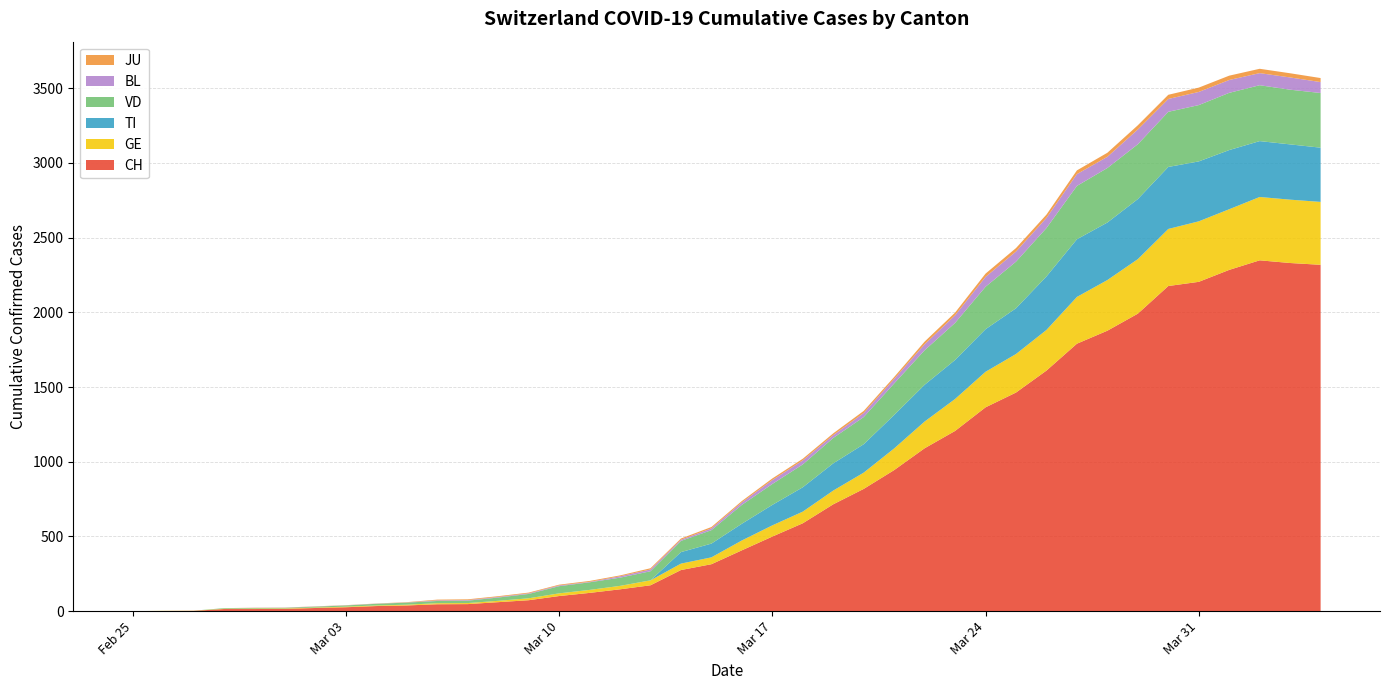

Reading left to right, extract all data points from this chart.

CH: 2020-02-25=0	2020-02-26=1	2020-02-27=2	2020-02-28=14	2020-02-29=14	2020-03-01=15	2020-03-02=21	2020-03-03=26	2020-03-04=34	2020-03-05=38	2020-03-06=46	2020-03-07=47	2020-03-08=60	2020-03-09=73	2020-03-10=101	2020-03-11=122	2020-03-12=146	2020-03-13=173	2020-03-14=275	2020-03-15=314	2020-03-16=407	2020-03-17=499	2020-03-18=588	2020-03-19=715	2020-03-20=818	2020-03-21=944	2020-03-22=1090	2020-03-23=1206	2020-03-24=1364	2020-03-25=1463	2020-03-26=1610	2020-03-27=1790	2020-03-28=1877	2020-03-29=1991	2020-03-30=2176	2020-03-31=2204	2020-04-01=2284	2020-04-02=2348	2020-04-03=2330	2020-04-04=2318
GE: 2020-02-25=0	2020-02-26=1	2020-02-27=1	2020-02-28=2	2020-02-29=3	2020-03-01=3	2020-03-02=3	2020-03-03=4	2020-03-04=4	2020-03-05=5	2020-03-06=7	2020-03-07=7	2020-03-08=9	2020-03-09=13	2020-03-10=18	2020-03-11=20	2020-03-12=23	2020-03-13=33	2020-03-14=43	2020-03-15=46	2020-03-16=66	2020-03-17=75	2020-03-18=78	2020-03-19=92	2020-03-20=109	2020-03-21=145	2020-03-22=179	2020-03-23=214	2020-03-24=238	2020-03-25=258	2020-03-26=272	2020-03-27=313	2020-03-28=339	2020-03-29=365	2020-03-30=382	2020-03-31=405	2020-04-01=406	2020-04-02=424	2020-04-03=424	2020-04-04=421
TI: 2020-02-25=0	2020-02-26=0	2020-02-27=0	2020-02-28=0	2020-02-29=0	2020-03-01=0	2020-03-02=0	2020-03-03=0	2020-03-04=0	2020-03-05=0	2020-03-06=0	2020-03-07=0	2020-03-08=0	2020-03-09=0	2020-03-10=0	2020-03-11=0	2020-03-12=0	2020-03-13=0	2020-03-14=77	2020-03-15=92	2020-03-16=112	2020-03-17=137	2020-03-18=163	2020-03-19=182	2020-03-20=190	2020-03-21=224	2020-03-22=246	2020-03-23=261	2020-03-24=285	2020-03-25=306	2020-03-26=358	2020-03-27=386	2020-03-28=385	2020-03-29=402	2020-03-30=415	2020-03-31=401	2020-04-01=396	2020-04-02=374	2020-04-03=370	2020-04-04=363
VD: 2020-02-25=0	2020-02-26=0	2020-02-27=0	2020-02-28=4	2020-02-29=4	2020-03-01=4	2020-03-02=6	2020-03-03=8	2020-03-04=11	2020-03-05=14	2020-03-06=15	2020-03-07=16	2020-03-08=22	2020-03-09=29	2020-03-10=48	2020-03-11=51	2020-03-12=55	2020-03-13=61	2020-03-14=75	2020-03-15=90	2020-03-16=126	2020-03-17=140	2020-03-18=153	2020-03-19=170	2020-03-20=182	2020-03-21=211	2020-03-22=231	2020-03-23=248	2020-03-24=284	2020-03-25=312	2020-03-26=324	2020-03-27=357	2020-03-28=365	2020-03-29=367	2020-03-30=369	2020-03-31=377	2020-04-01=383	2020-04-02=374	2020-04-03=366	2020-04-04=366
BL: 2020-02-25=0	2020-02-26=0	2020-02-27=0	2020-02-28=0	2020-02-29=1	2020-03-01=1	2020-03-02=1	2020-03-03=1	2020-03-04=1	2020-03-05=1	2020-03-06=4	2020-03-07=4	2020-03-08=4	2020-03-09=4	2020-03-10=5	2020-03-11=3	2020-03-12=9	2020-03-13=12	2020-03-14=8	2020-03-15=12	2020-03-16=17	2020-03-17=26	2020-03-18=27	2020-03-19=19	2020-03-20=27	2020-03-21=30	2020-03-22=40	2020-03-23=51	2020-03-24=66	2020-03-25=68	2020-03-26=68	2020-03-27=79	2020-03-28=75	2020-03-29=99	2020-03-30=86	2020-03-31=88	2020-04-01=86	2020-04-02=81	2020-04-03=82	2020-04-04=73
JU: 2020-02-25=0	2020-02-26=0	2020-02-27=0	2020-02-28=0	2020-02-29=1	2020-03-01=1	2020-03-02=1	2020-03-03=1	2020-03-04=1	2020-03-05=2	2020-03-06=5	2020-03-07=5	2020-03-08=5	2020-03-09=5	2020-03-10=5	2020-03-11=6	2020-03-12=6	2020-03-13=8	2020-03-14=8	2020-03-15=9	2020-03-16=9	2020-03-17=11	2020-03-18=11	2020-03-19=12	2020-03-20=14	2020-03-21=13	2020-03-22=18	2020-03-23=18	2020-03-24=22	2020-03-25=23	2020-03-26=22	2020-03-27=25	2020-03-28=27	2020-03-29=28	2020-03-30=28	2020-03-31=29	2020-04-01=29	2020-04-02=29	2020-04-03=28	2020-04-04=27